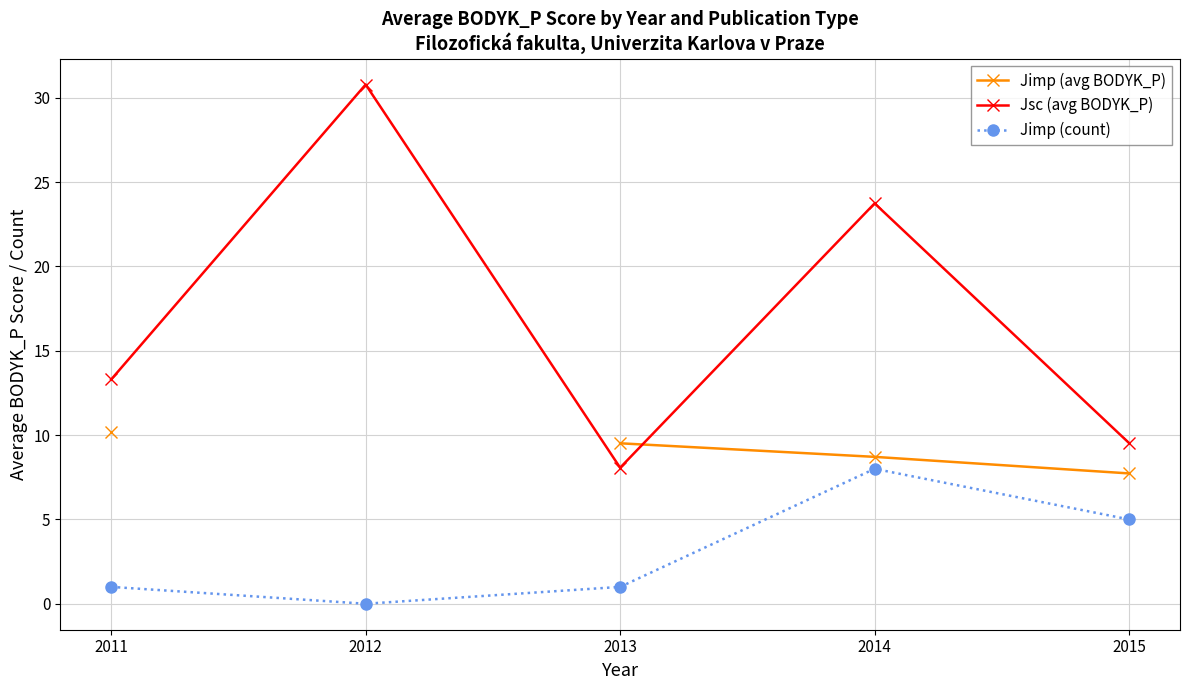

True or false: Jimp (avg BODYK_P) and Jimp (count) cross at least once.

False